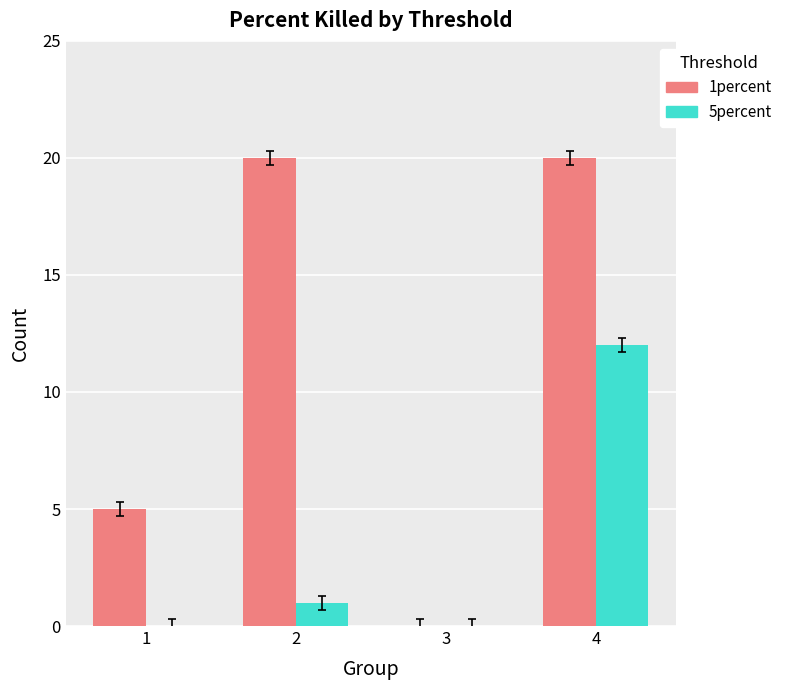

Reading left to right, transcribe all the data shown in this chart.

1percent: 1=5	2=20	3=0	4=20
5percent: 1=0	2=1	3=0	4=12